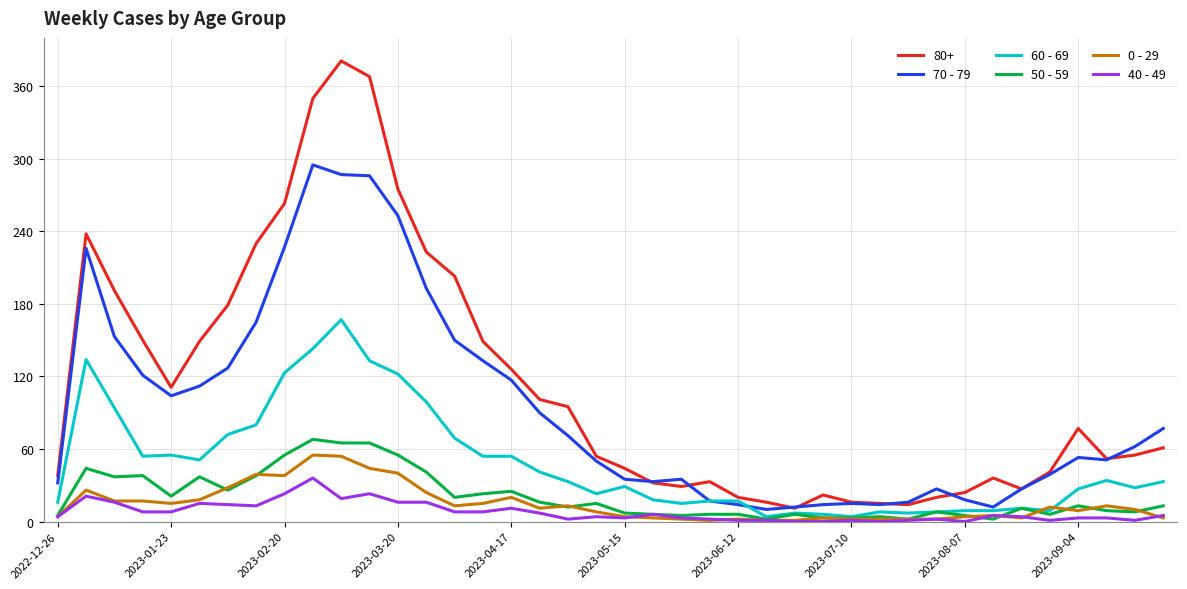

What are all the series names shown in the legend?

80+, 70 - 79, 60 - 69, 50 - 59, 0 - 29, 40 - 49